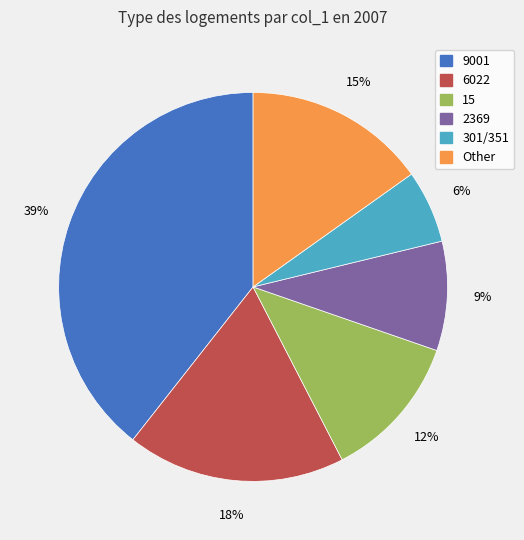

To the nearest percent, what is the difference between the Other and 6022 slice percentages?

3%